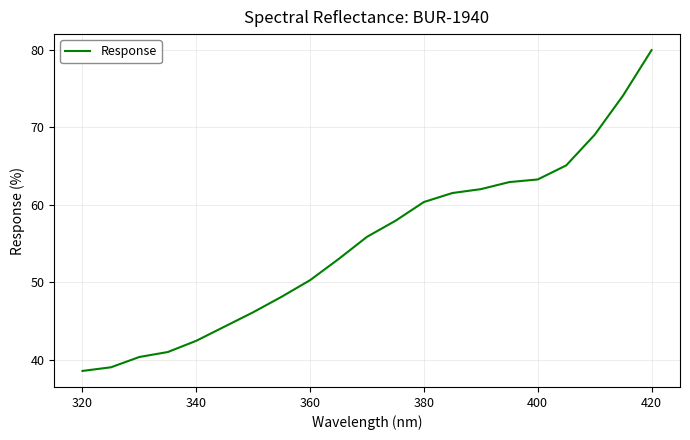

What is the maximum value shown in the chart?

80.0